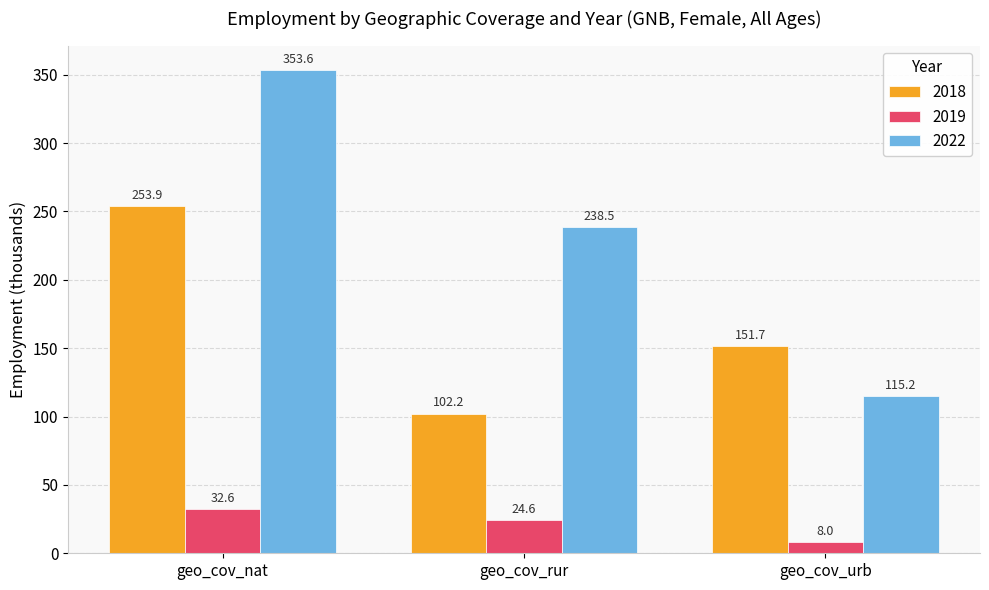

At which category is the sum across all series the highest?

geo_cov_nat